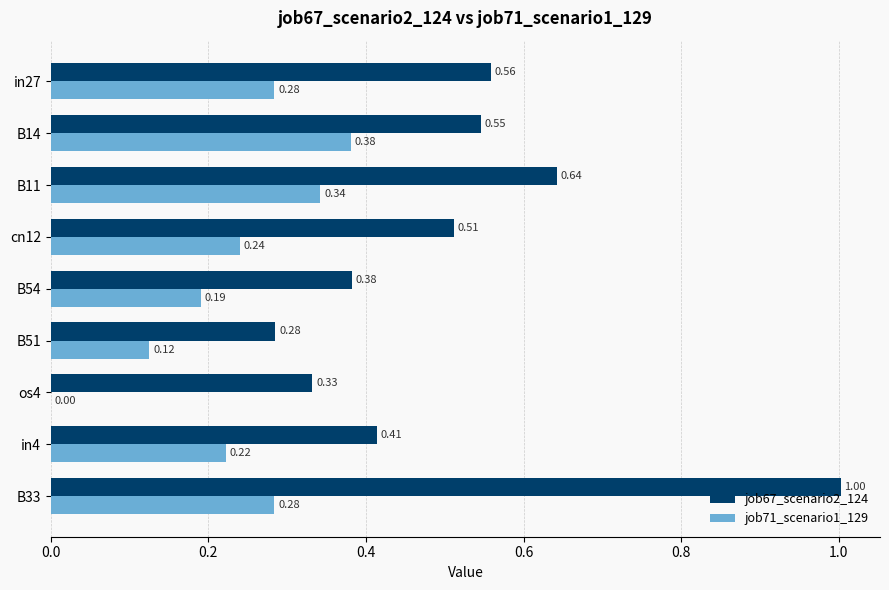

How many series are shown in this chart?

2